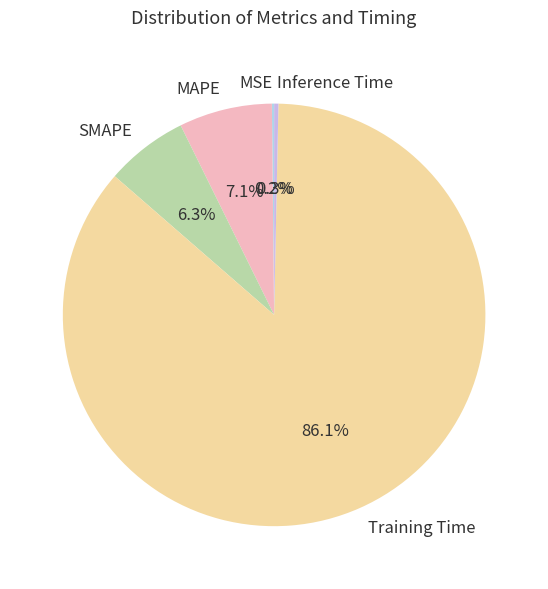

Combined, what portion of the pie is Inference Time and Training Time?

86.4%